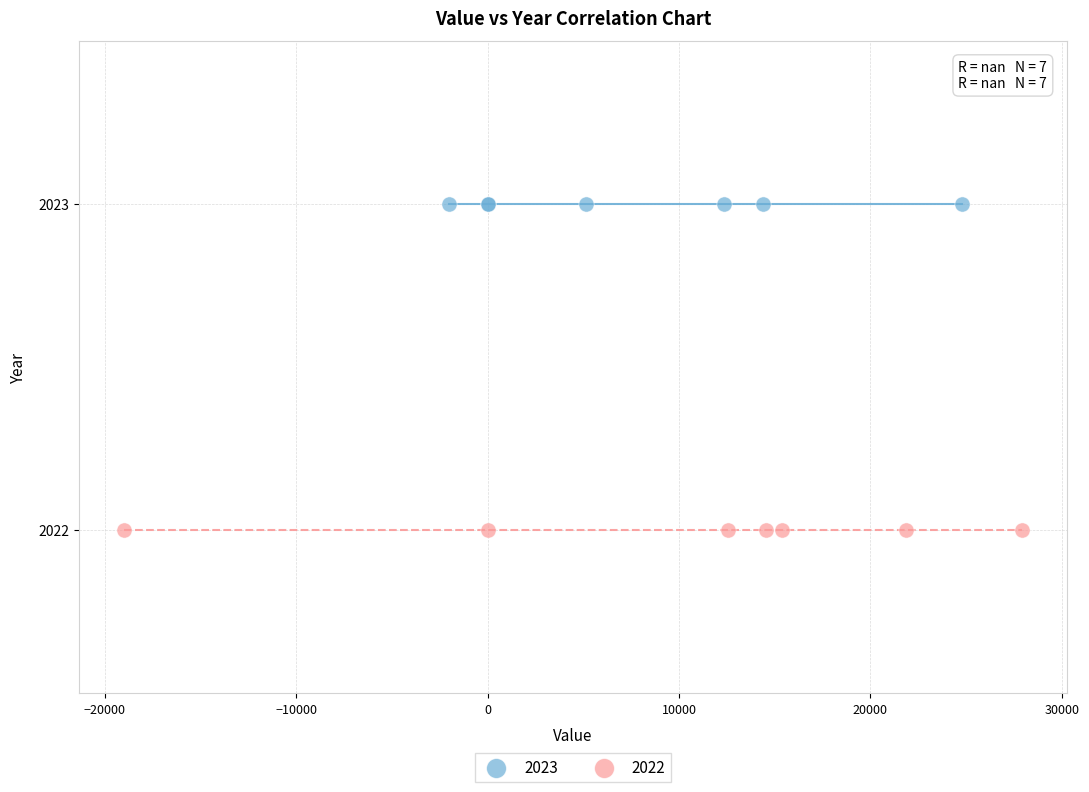

Which series reaches the minimum Y coordinate?

2022